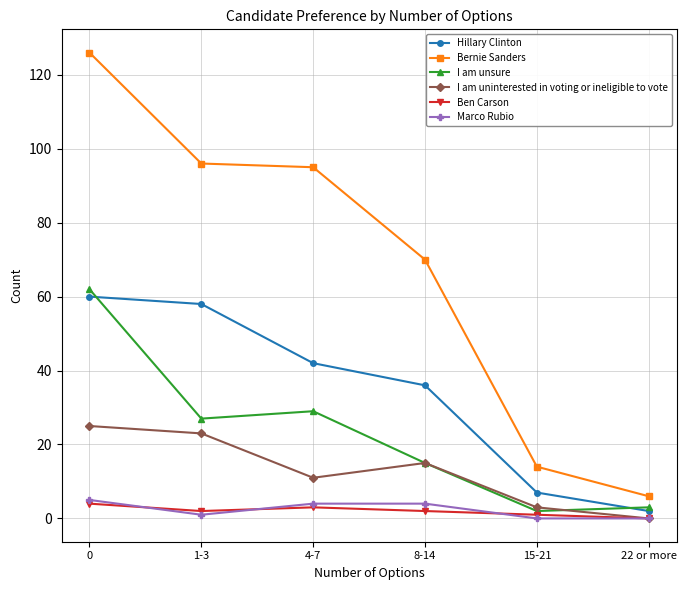

What is the sum of all Hillary Clinton values?

205